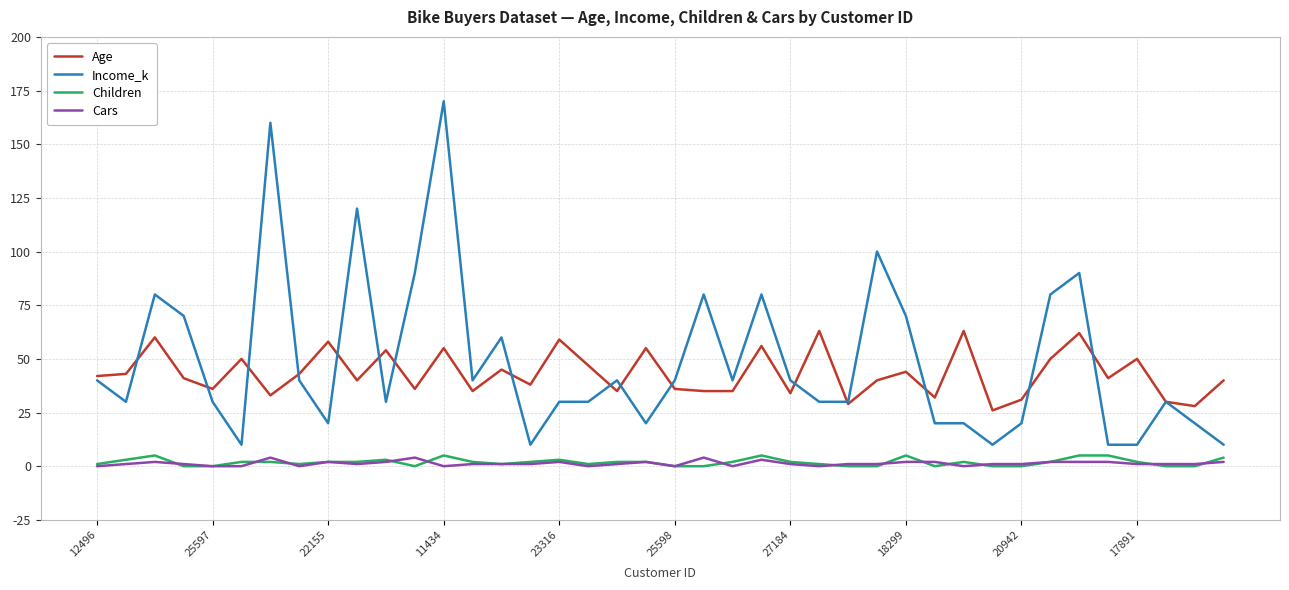

What are all the series names shown in the legend?

Age, Income_k, Children, Cars